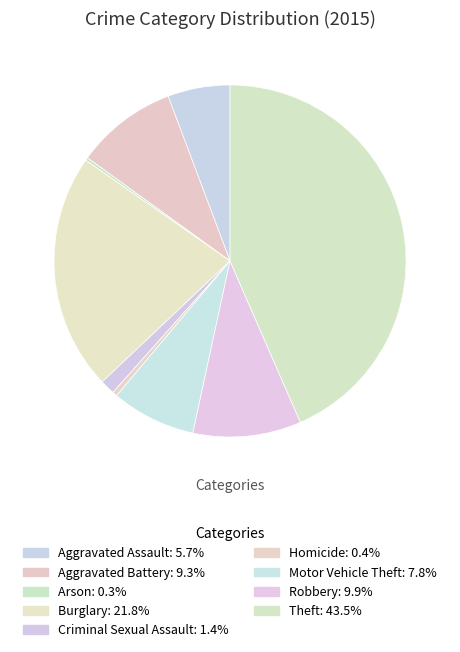

Rank the categories by value from highest to lowest.

Theft, Burglary, Robbery, Aggravated Battery, Motor Vehicle Theft, Aggravated Assault, Criminal Sexual Assault, Homicide, Arson